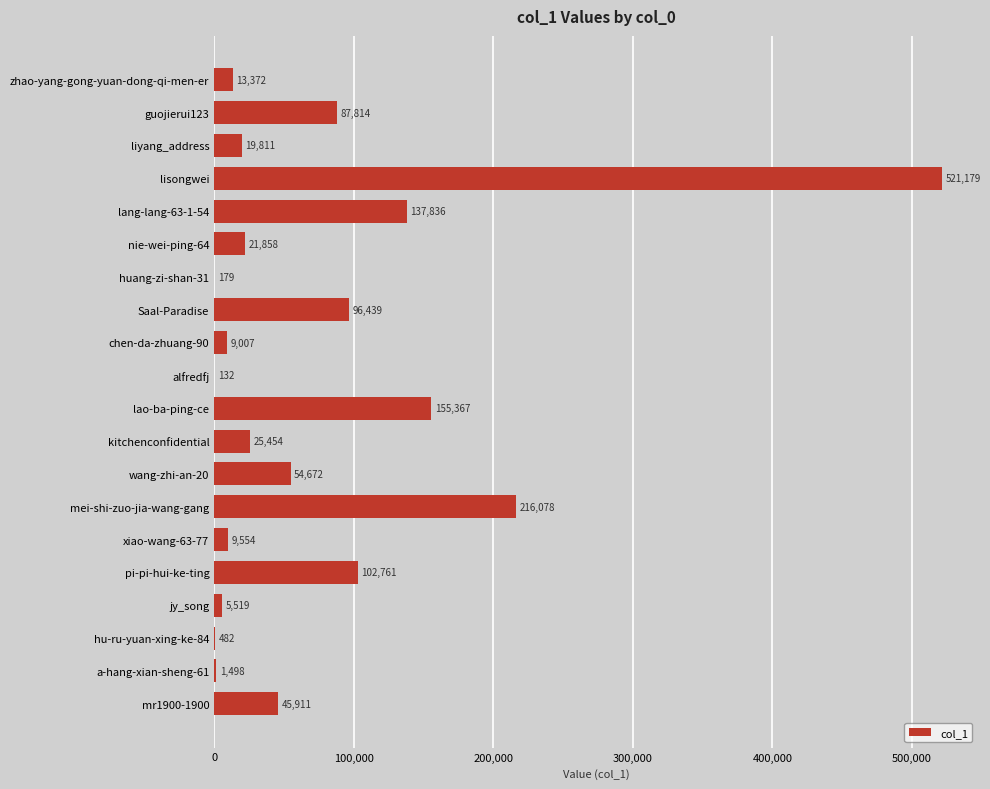

True or false: the data shows 482 at hu-ru-yuan-xing-ke-84.

True